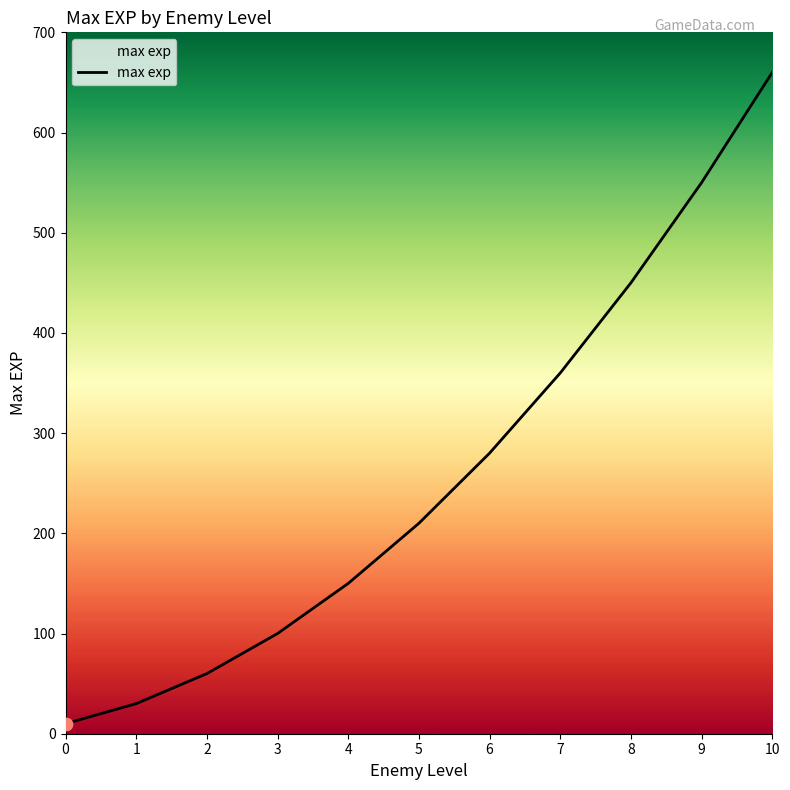

What is the ratio of the value at 0 to the value at 4?

0.1